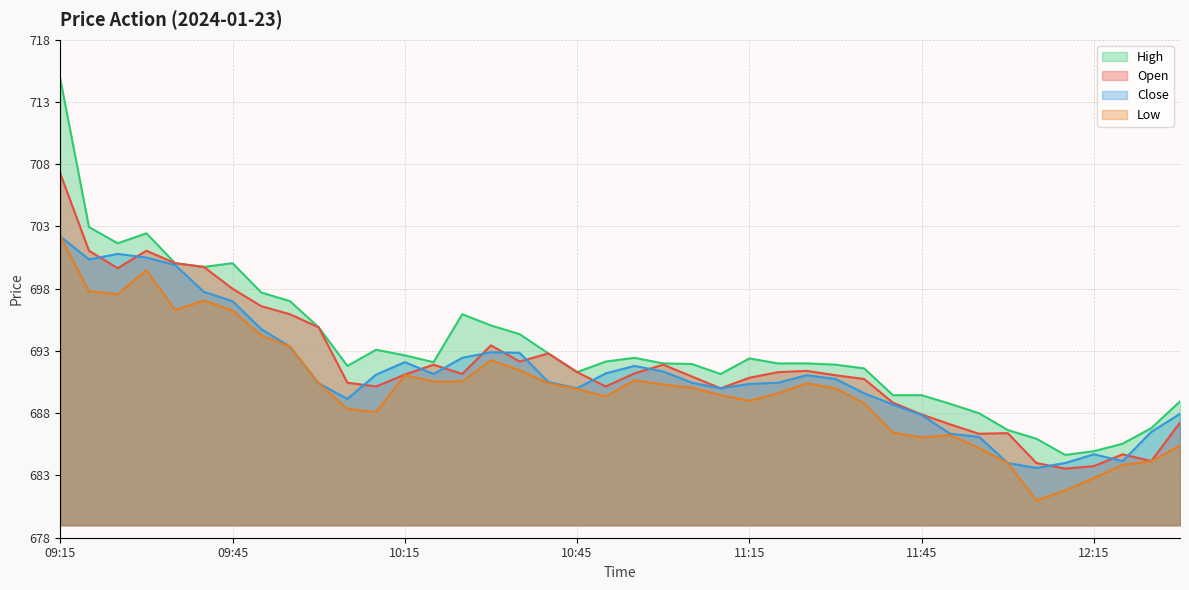

Does the chart display data point markers on the line(s)?

No